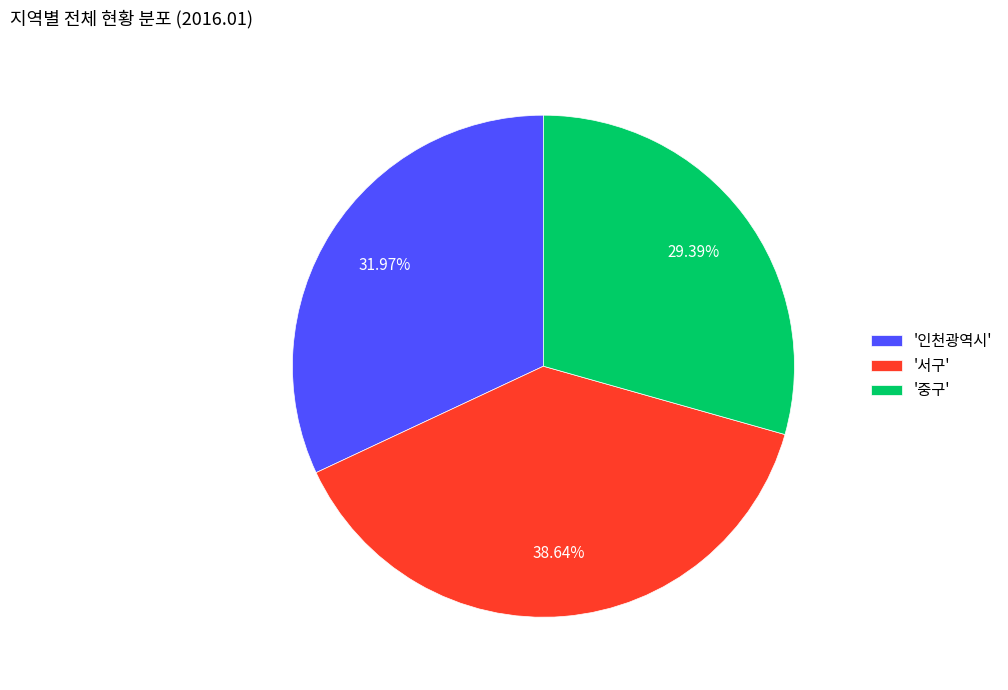

Is the sum of '인천광역시' and '서구' greater than half?

Yes